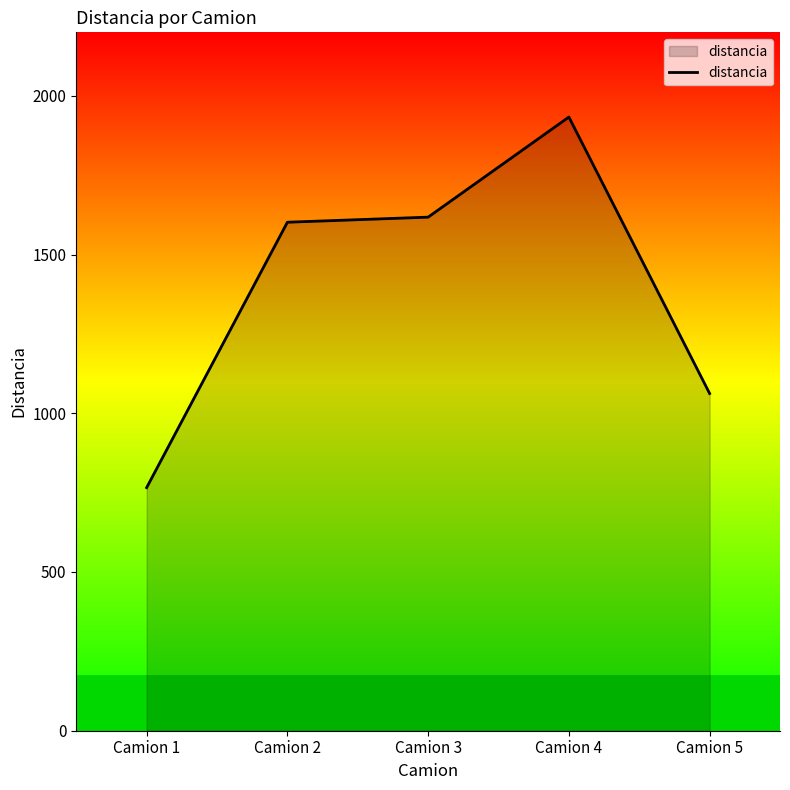

What is the ratio of the value at Camion 5 to the value at Camion 2?

0.7